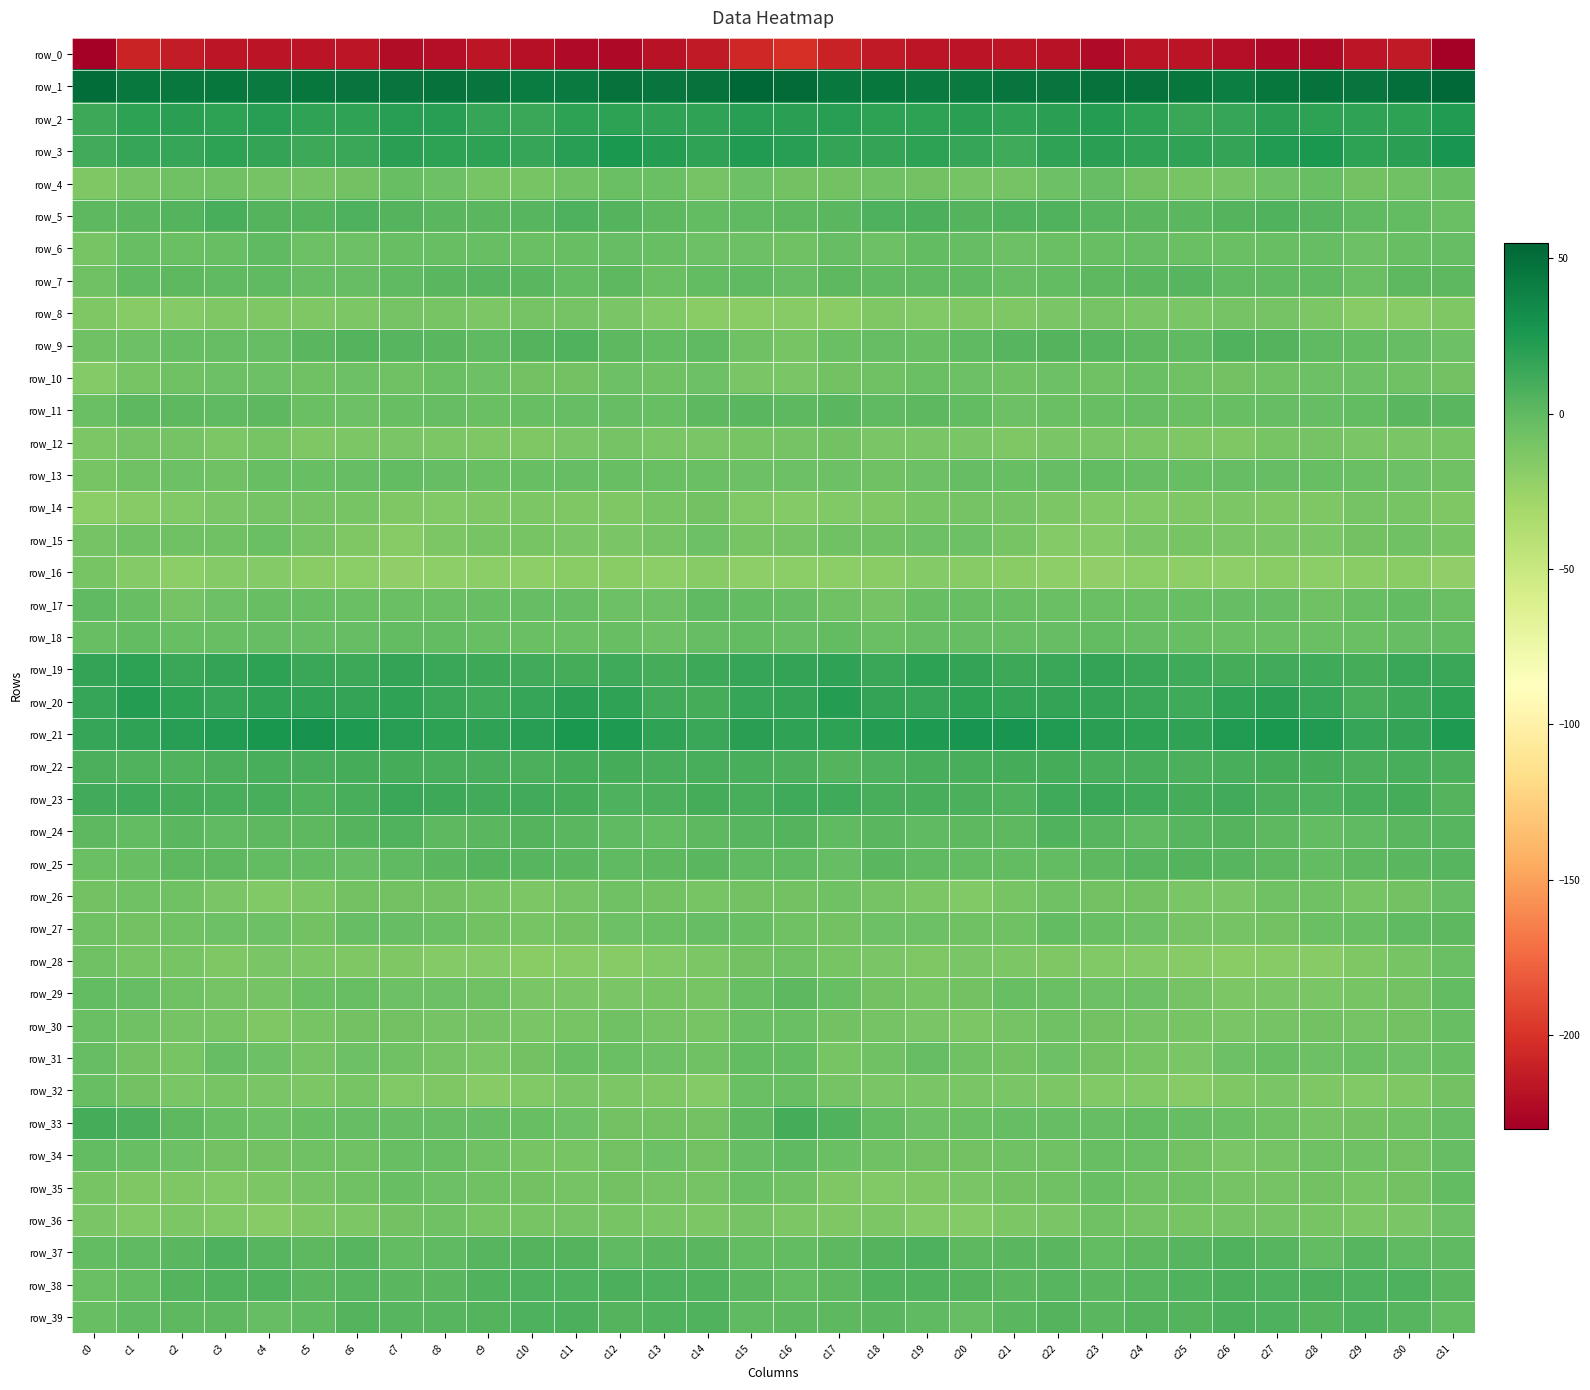

Is the value of row_26 at c19 greater than the value of row_28 at c9?

Yes